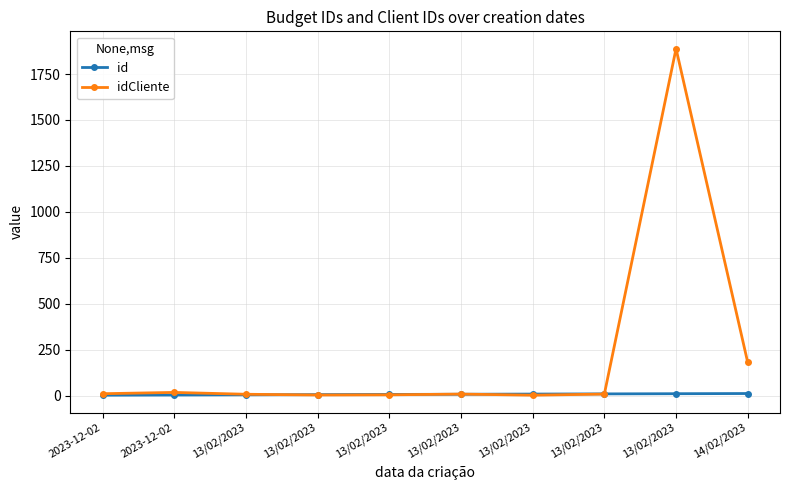

Is this an area chart (filled region under the line)?

No